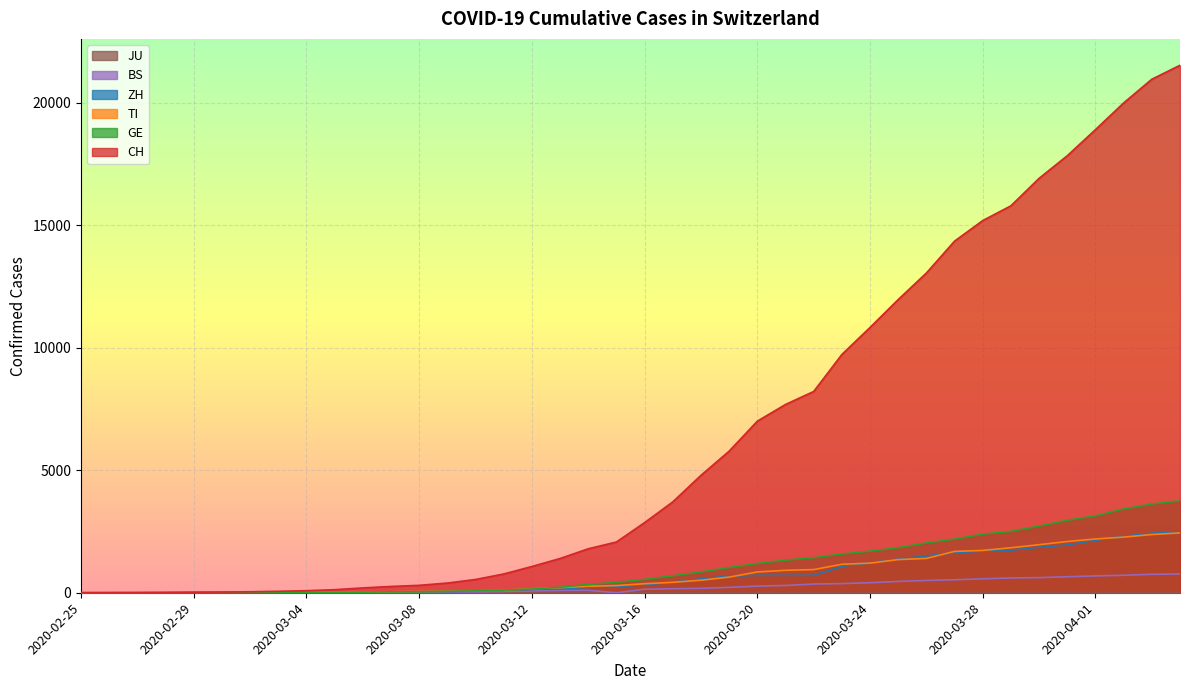

At which label does CH first exceed 2864?

2020-03-17